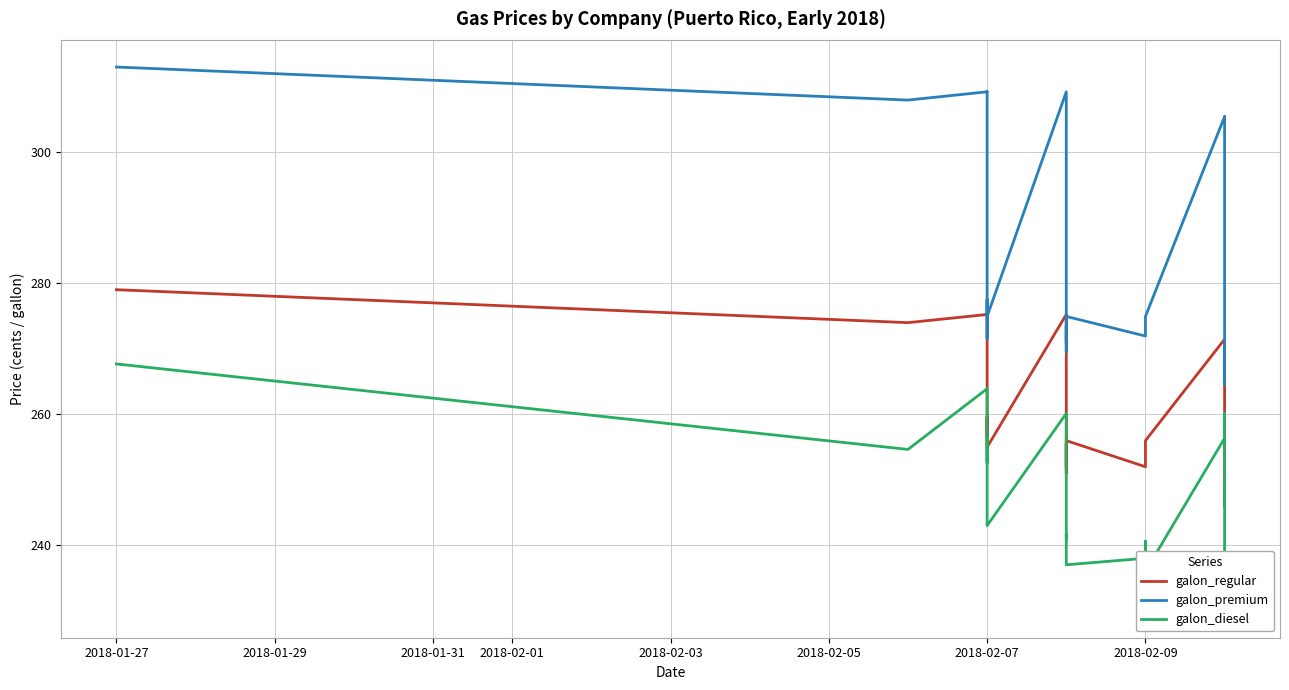

The value of galon_premium at 25 is 459.4. True or false?

False